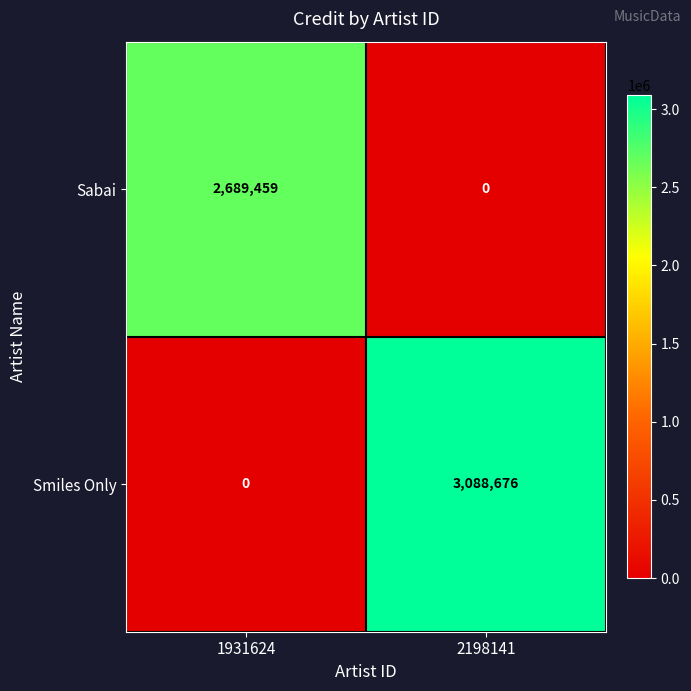

The Smiles Only series shows 0 at 1931624. True or false?

True